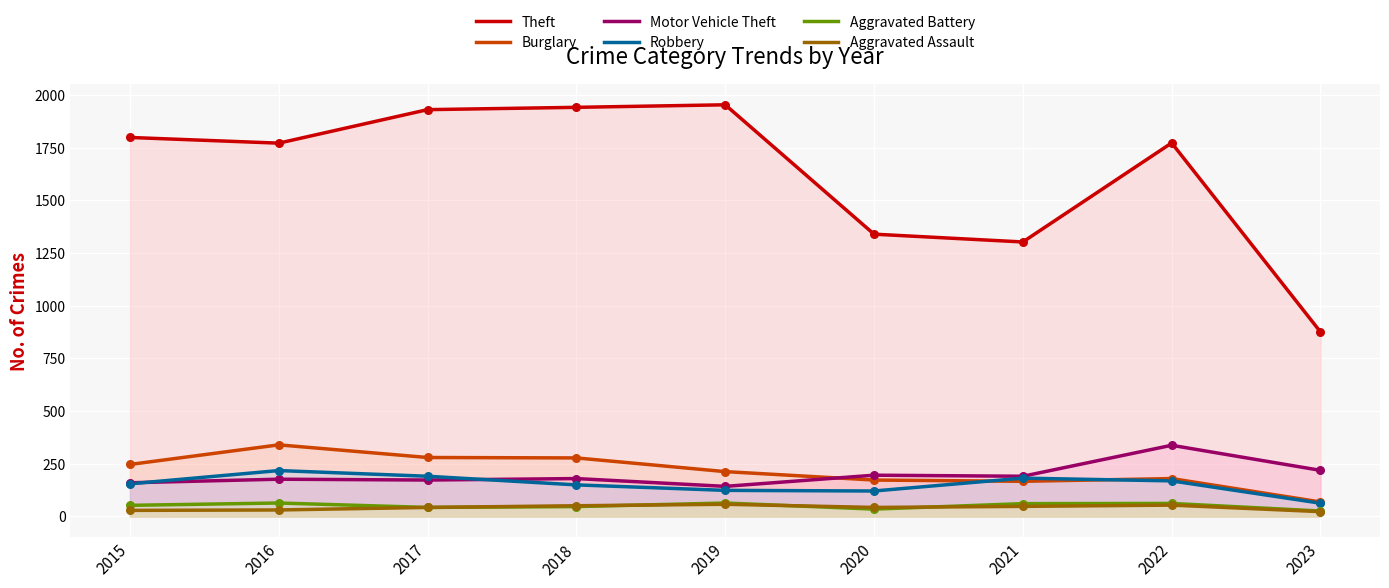

Which series has the largest Y range (max minus min)?

Theft